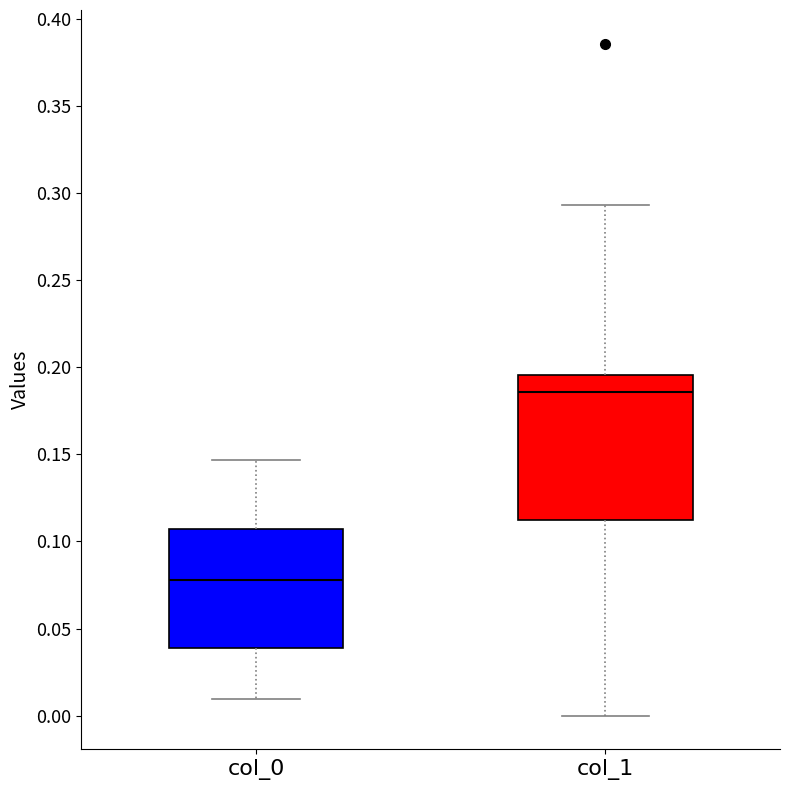

Reading left to right, transcribe this box plot: for each box, give where its median line is, the range the box spans, and where its two whiskers end, as read against the y-axis. The values are not printed on the chart, so give them approximately, as read against the axis.

col_0: median 0.080, box 0.040 to 0.105, whiskers 0.010 to 0.145
col_1: median 0.185, box 0.110 to 0.195, whiskers 0.000 to 0.295